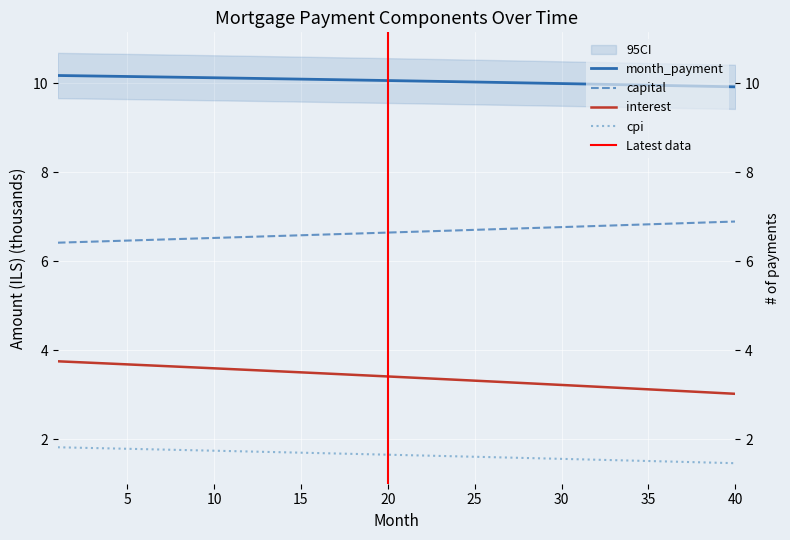

Reading left to right, transcribe all the data shown in this chart.

month_payment: 1=10.2	2=10.2	3=10.2	4=10.2	5=10.2	6=10.2	7=10.1	8=10.1	9=10.1	10=10.1	11=10.1	12=10.1	13=10.1	14=10.1	15=10.1	16=10.1	17=10.1	18=10.1	19=10.1	20=10.1	21=10.1	22=10.1	23=10.0	24=10.0	25=10.0	26=10.0	27=10.0	28=10.0	29=10.0	30=10.0	31=10.0	32=10.0	33=10.0	34=10.0	35=10.0	36=10.0	37=9.9	38=9.9	39=9.9	40=9.9
capital: 1=6.4	2=6.4	3=6.4	4=6.5	5=6.5	6=6.5	7=6.5	8=6.5	9=6.5	10=6.5	11=6.5	12=6.6	13=6.6	14=6.6	15=6.6	16=6.6	17=6.6	18=6.6	19=6.6	20=6.6	21=6.7	22=6.7	23=6.7	24=6.7	25=6.7	26=6.7	27=6.7	28=6.7	29=6.8	30=6.8	31=6.8	32=6.8	33=6.8	34=6.8	35=6.8	36=6.8	37=6.9	38=6.9	39=6.9	40=6.9
interest: 1=3.8	2=3.7	3=3.7	4=3.7	5=3.7	6=3.7	7=3.7	8=3.6	9=3.6	10=3.6	11=3.6	12=3.6	13=3.5	14=3.5	15=3.5	16=3.5	17=3.5	18=3.5	19=3.4	20=3.4	21=3.4	22=3.4	23=3.4	24=3.3	25=3.3	26=3.3	27=3.3	28=3.3	29=3.2	30=3.2	31=3.2	32=3.2	33=3.2	34=3.1	35=3.1	36=3.1	37=3.1	38=3.1	39=3.0	40=3.0
cpi: 1=1.8	2=1.8	3=1.8	4=1.8	5=1.8	6=1.8	7=1.8	8=1.8	9=1.8	10=1.7	11=1.7	12=1.7	13=1.7	14=1.7	15=1.7	16=1.7	17=1.7	18=1.7	19=1.7	20=1.7	21=1.6	22=1.6	23=1.6	24=1.6	25=1.6	26=1.6	27=1.6	28=1.6	29=1.6	30=1.6	31=1.6	32=1.5	33=1.5	34=1.5	35=1.5	36=1.5	37=1.5	38=1.5	39=1.5	40=1.5